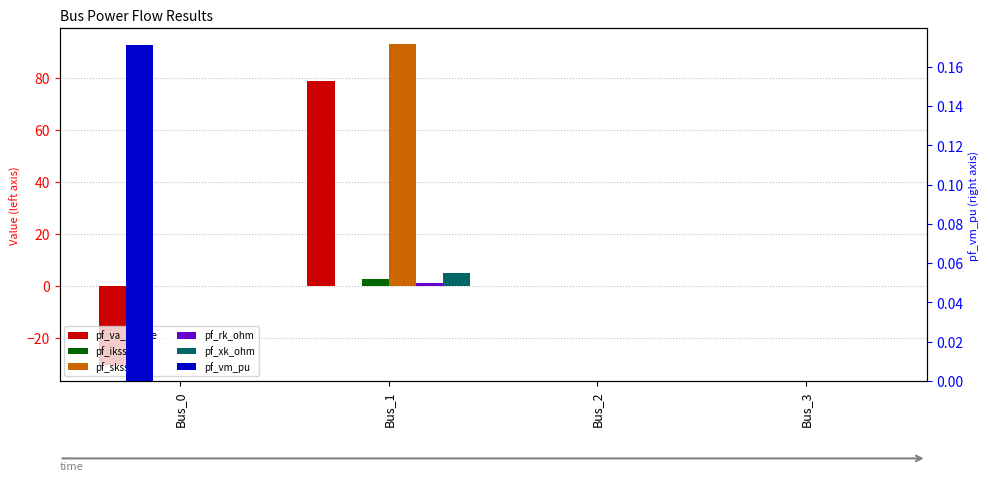

Does the chart contain stacked bars?

No